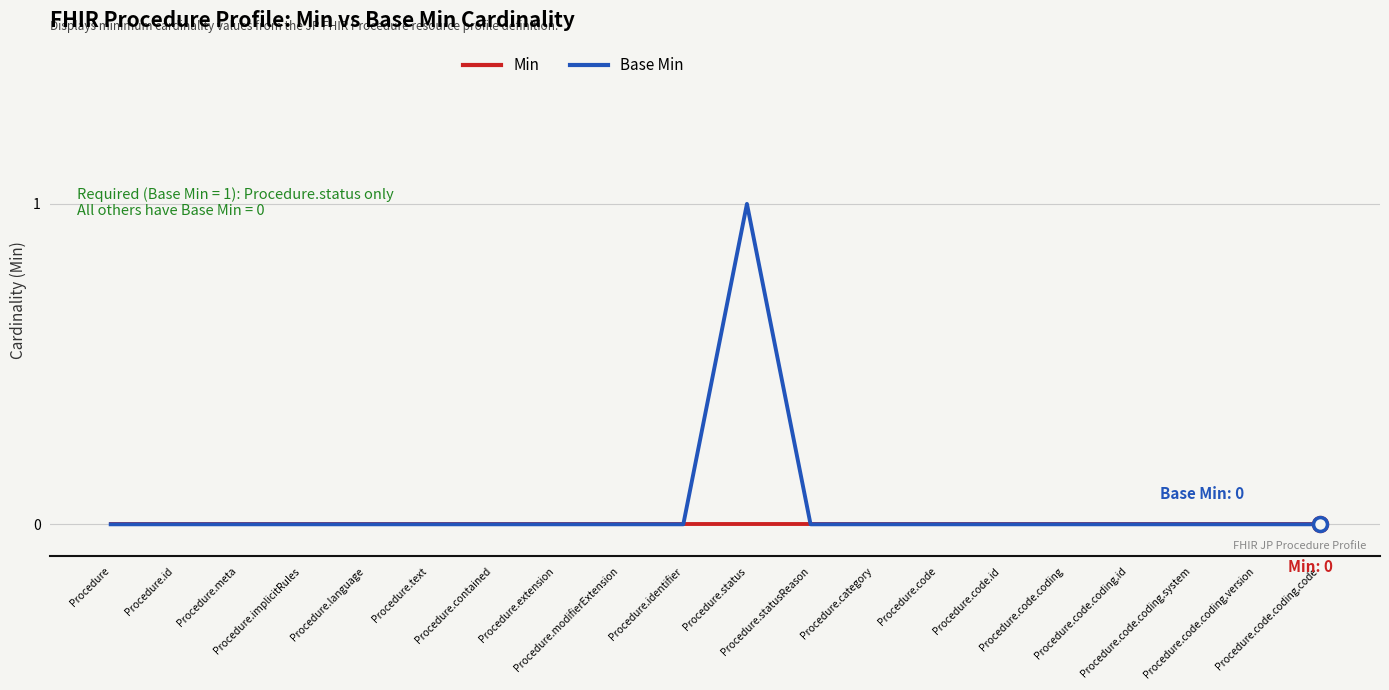

Count the Base Min values in the range 0 to 1.

20